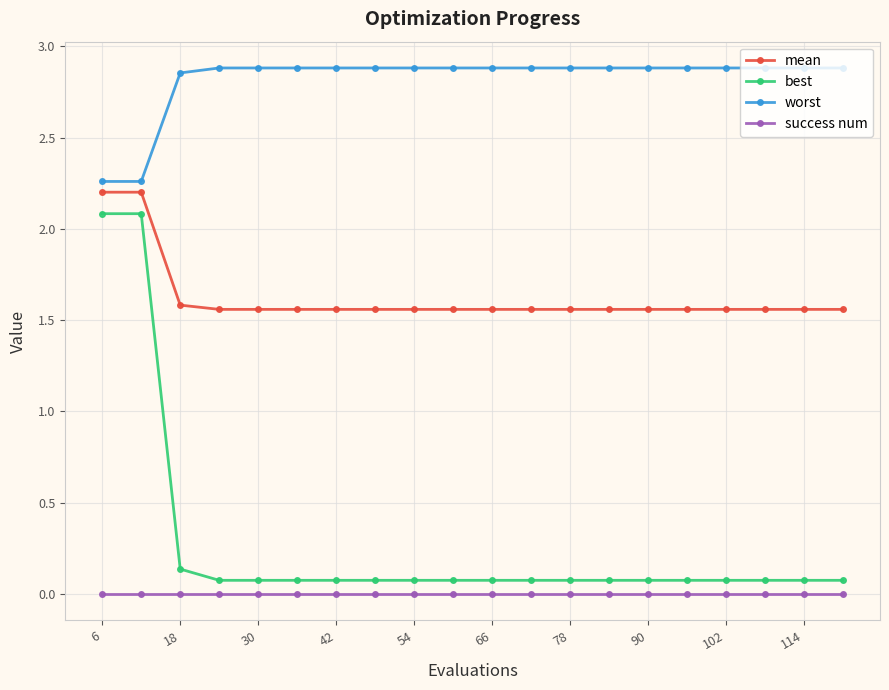

Which series has the largest total across all categories?

worst